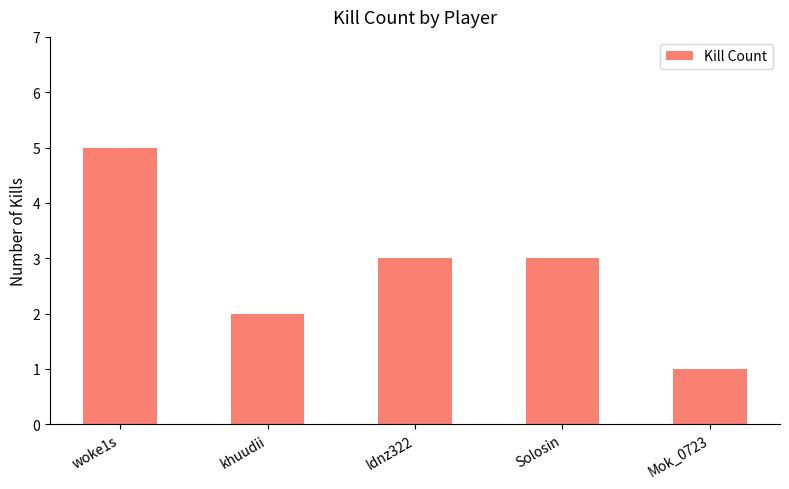

The chart shows a value of 5 at woke1s. True or false?

True